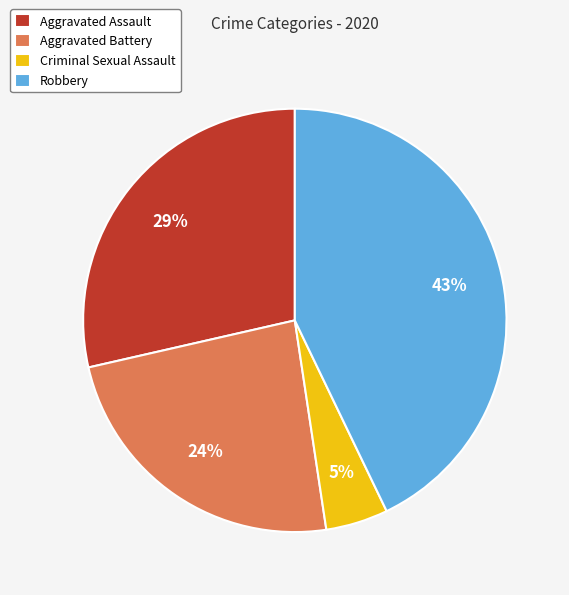

Which has a higher value, Aggravated Assault or Criminal Sexual Assault?

Aggravated Assault